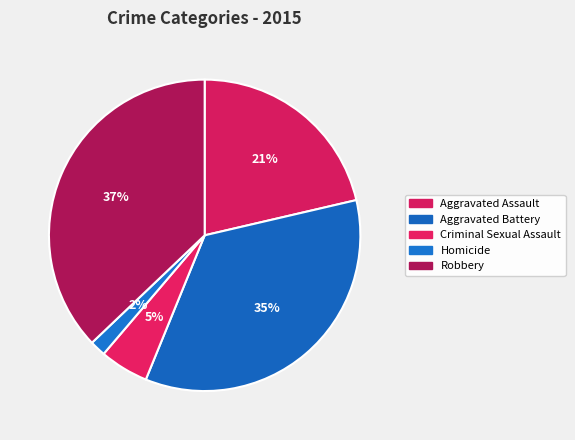

Which slice is the smallest?

Homicide